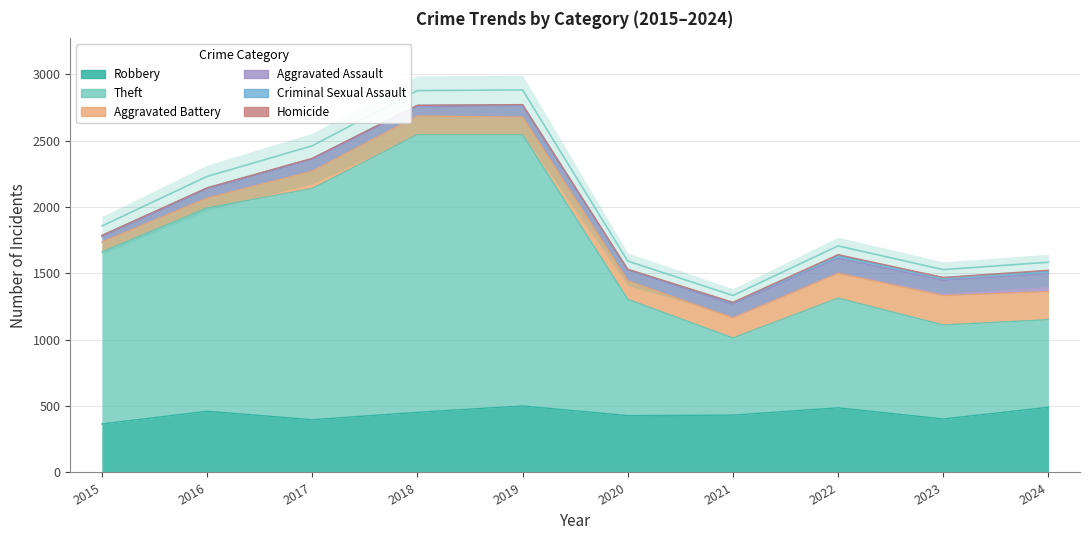

Which series has the largest total across all categories?

Theft